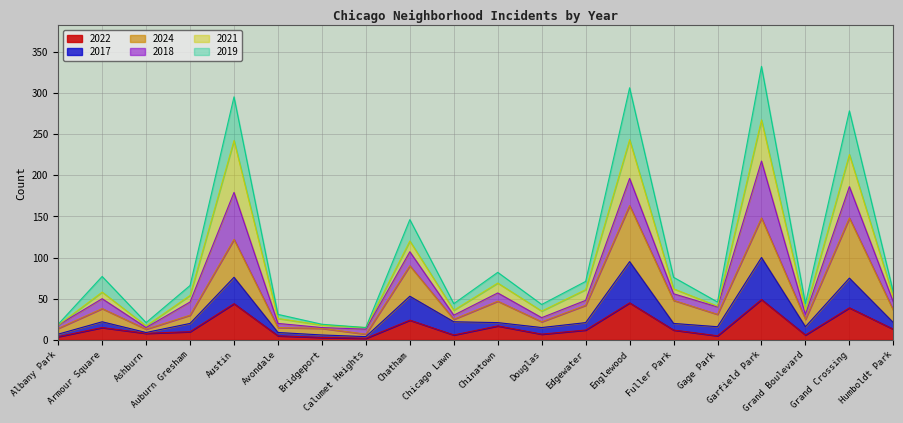

Which series changed the most between Chatham and Chinatown?

2019